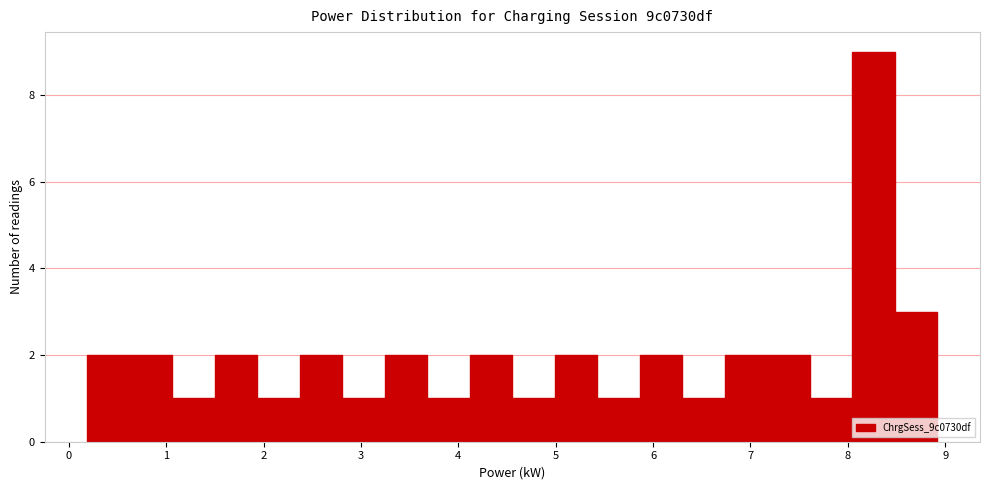

What is the height of the bar covering 7.6 to 8.0 on the x-axis? Neither the bar edges nor the heights are printed on the chart, so give them approximately, as read against the axes.

1